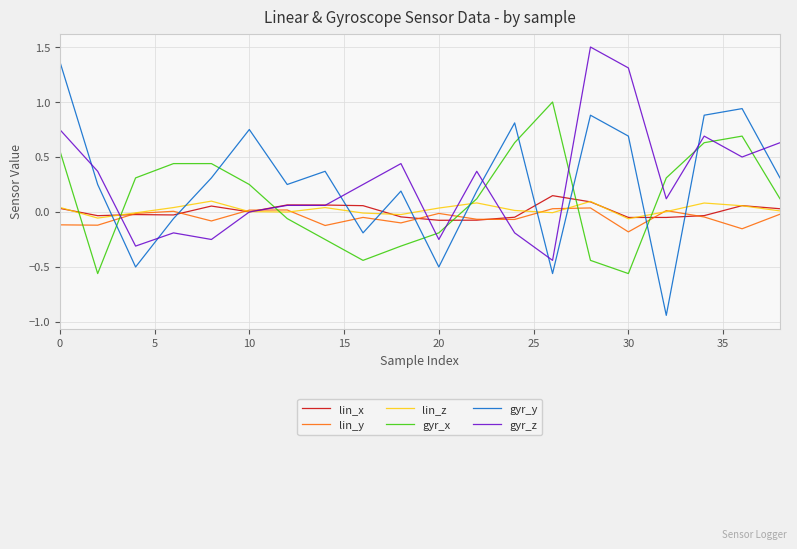

What are all the series names shown in the legend?

lin_x, lin_y, lin_z, gyr_x, gyr_y, gyr_z